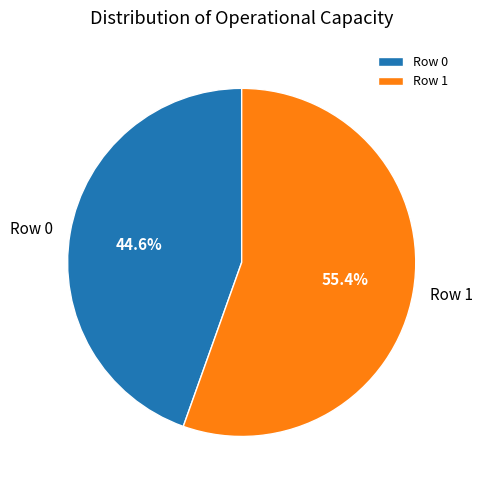

To the nearest percent, what percentage of the pie is Row 0?

45%